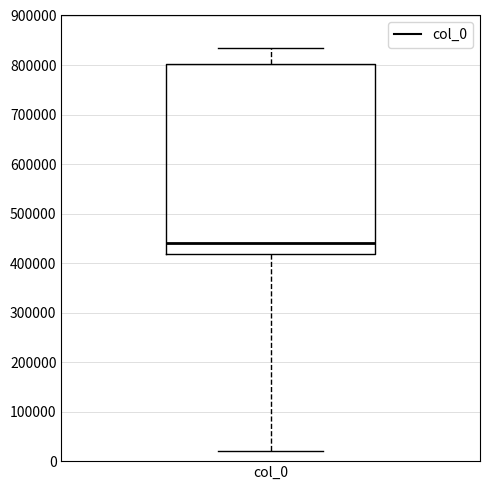

Read this box plot against the y-axis: the position of the median line, the range covered by the box, and the ends of both whiskers. The values are not printed on the chart, so give them approximately, as read against the axis.

median 440000, box 420000 to 800000, whiskers 20000 to 830000